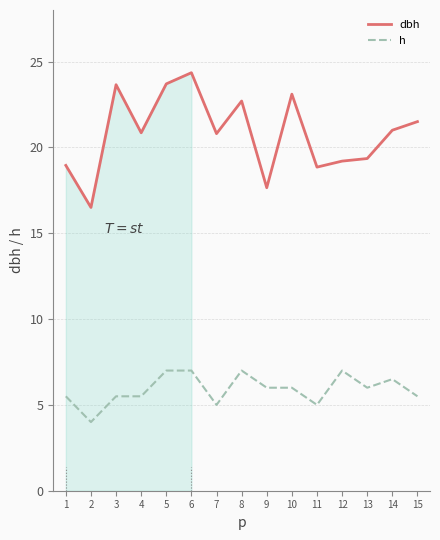

True or false: h has a value of 10.0 at 9.

False